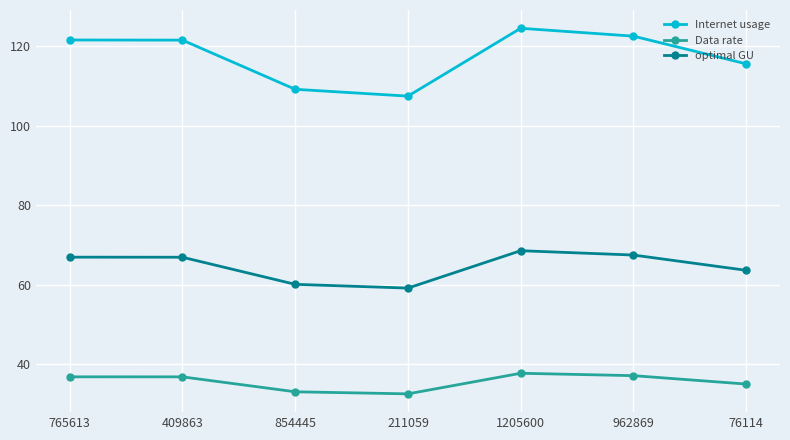

What is the greatest value displayed?

124.5